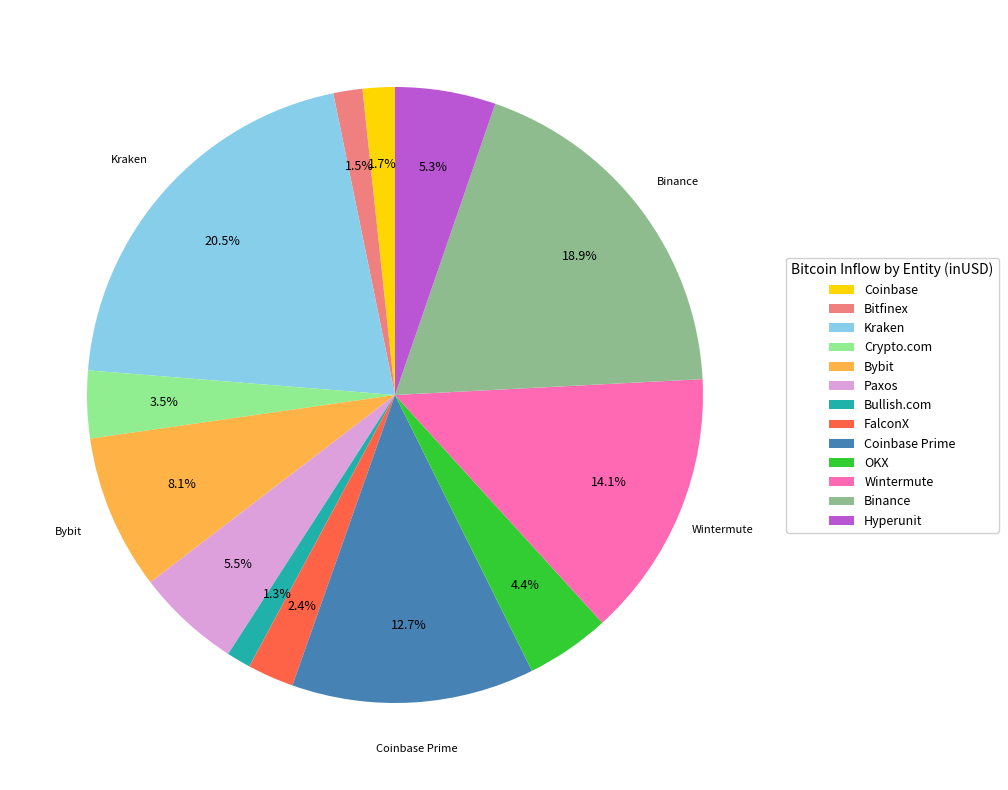

Does any single category account for the majority?

No